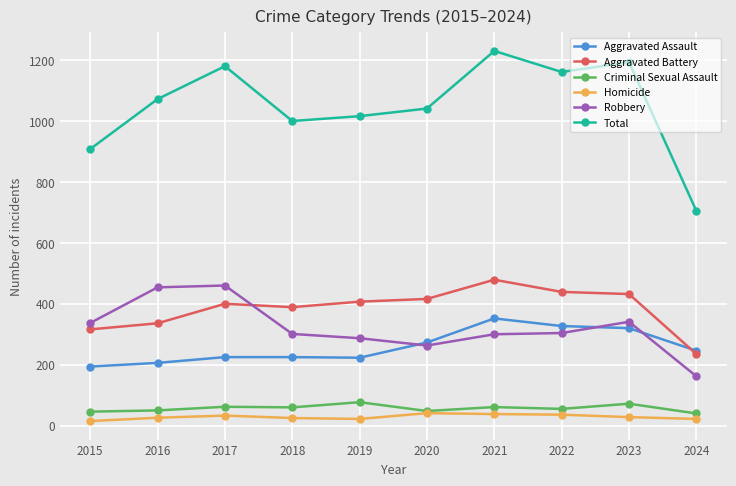

How many values in the Aggravated Assault series are below 246?

5